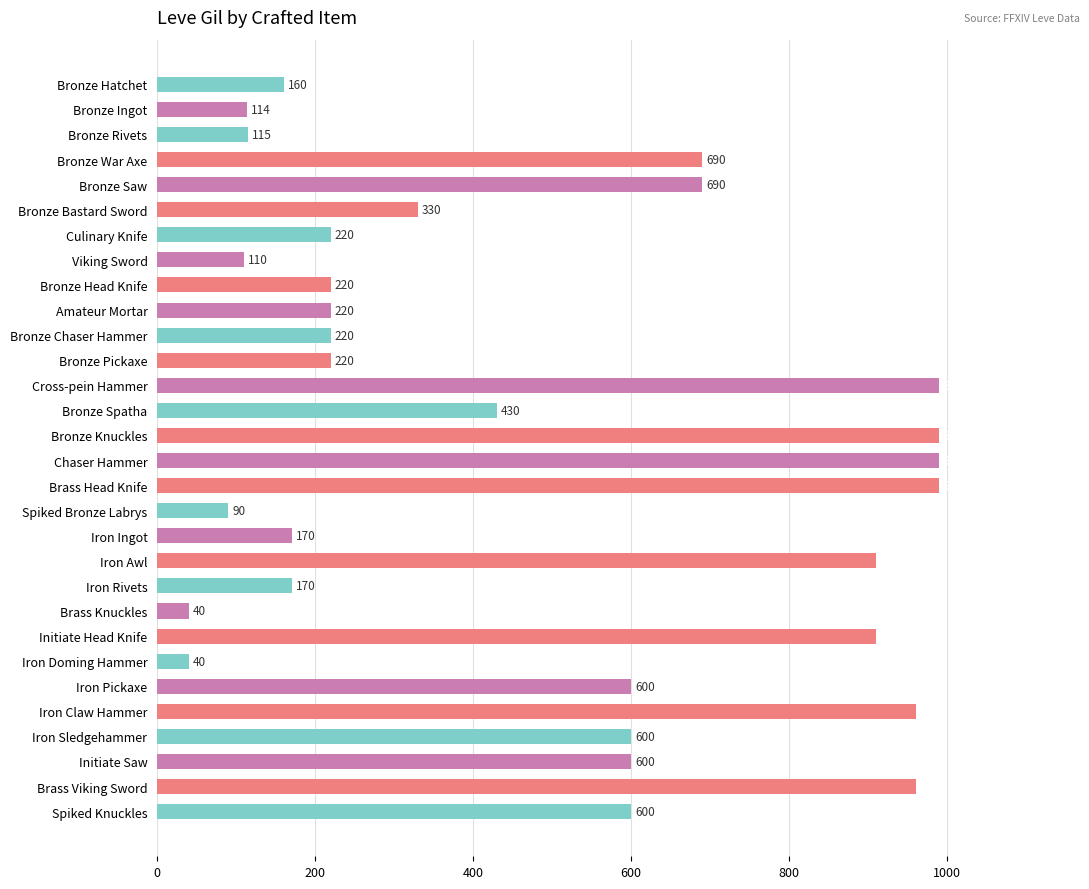

What is the label of the 17th bar from the bottom?

Bronze Spatha